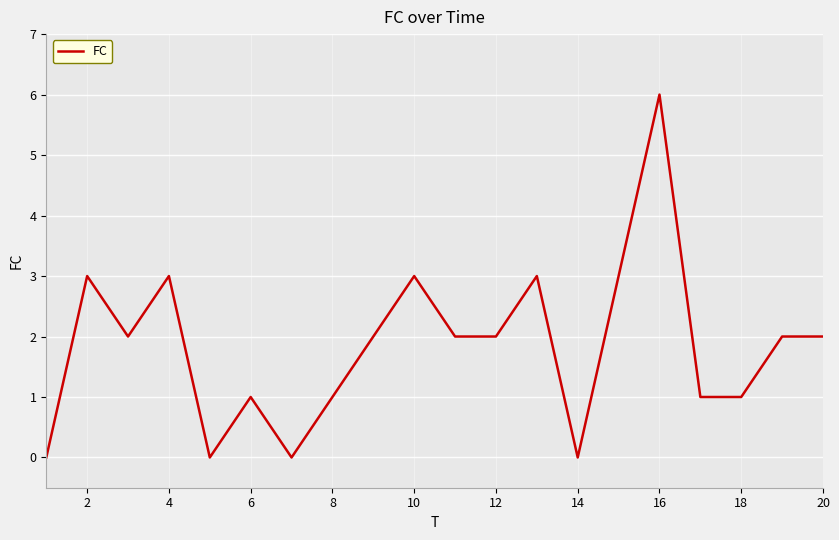

What is the difference between the maximum and minimum values?

6